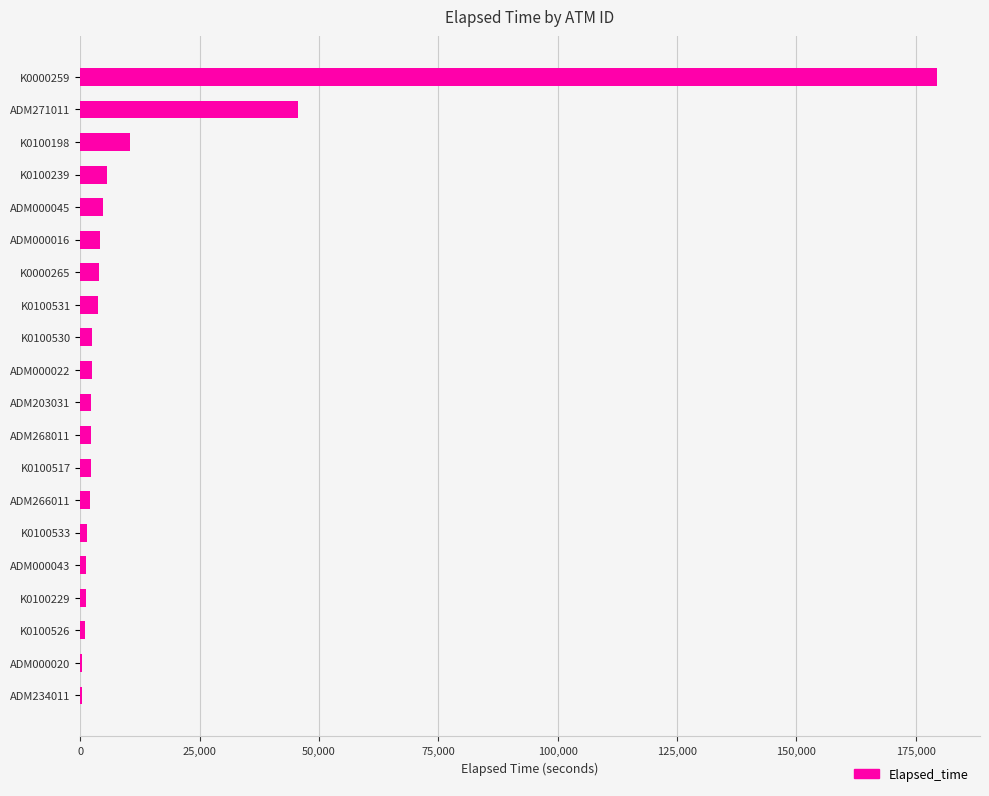

What is the average value?

13839